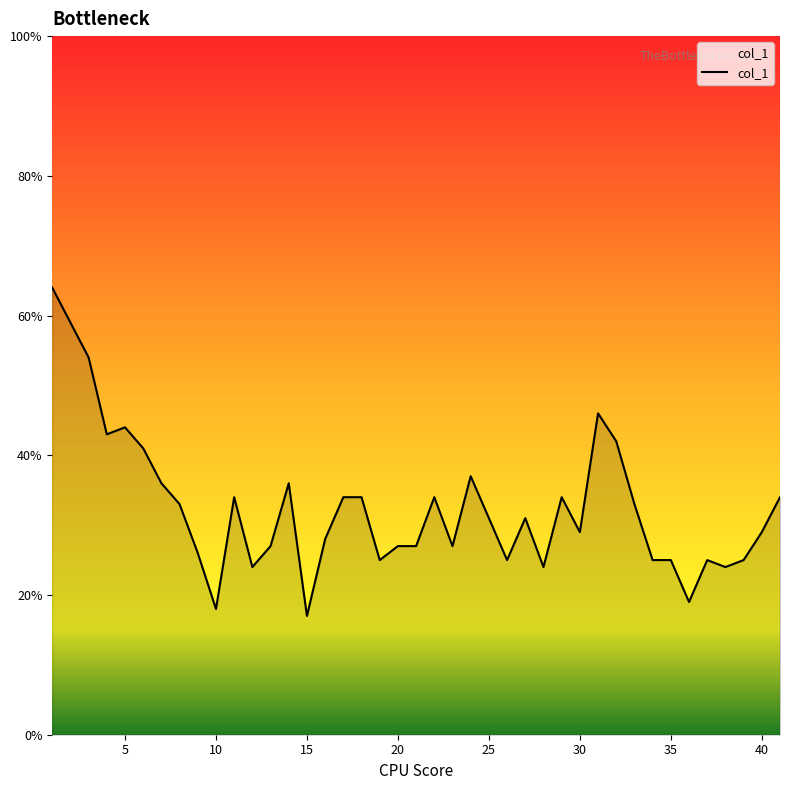

What is the difference between the maximum and minimum values?

47